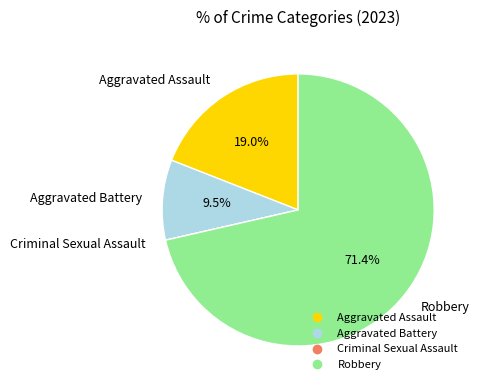

Between Aggravated Assault and Aggravated Battery, which is larger?

Aggravated Assault